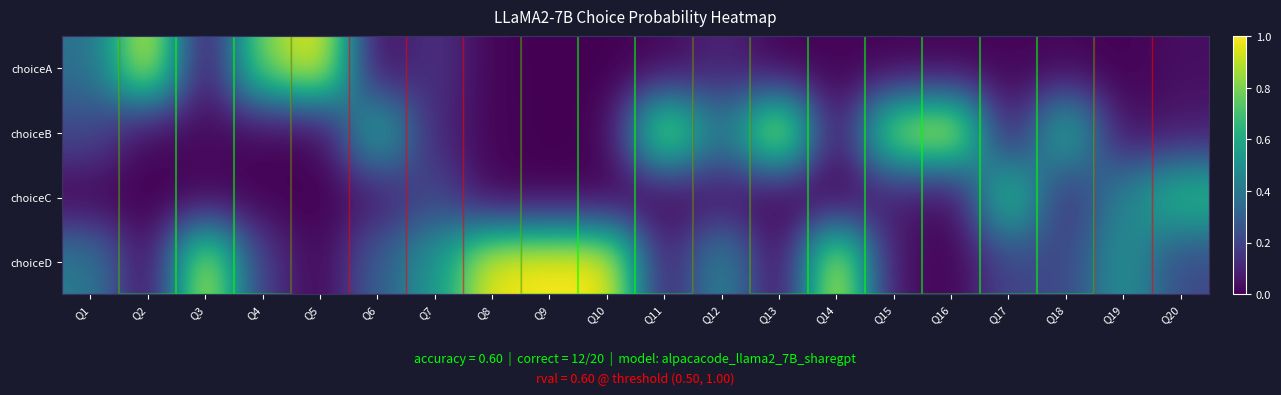

At Q4, list the series in order from largest to smallest.

choiceA, choiceD, choiceB, choiceC